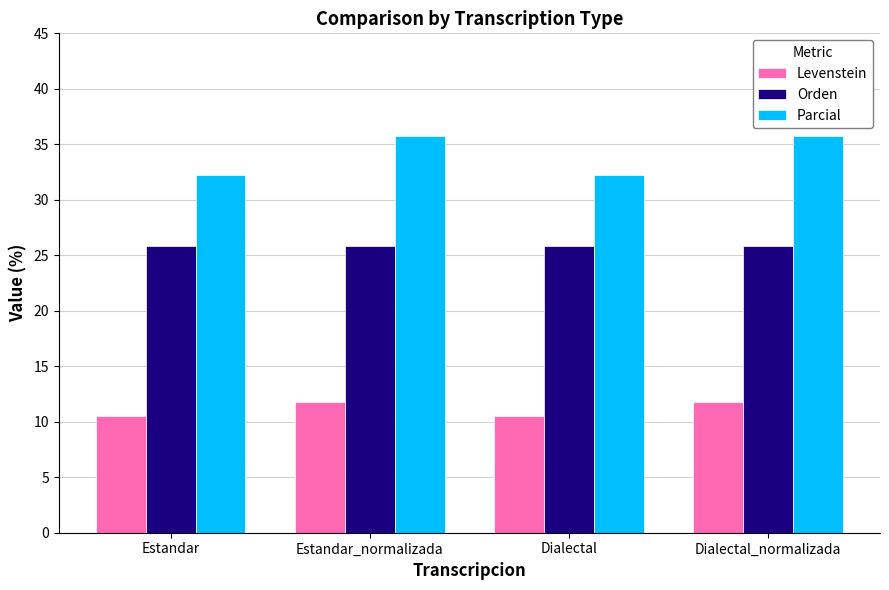

Is the value of Levenstein at Estandar greater than the value of Orden at Estandar_normalizada?

No